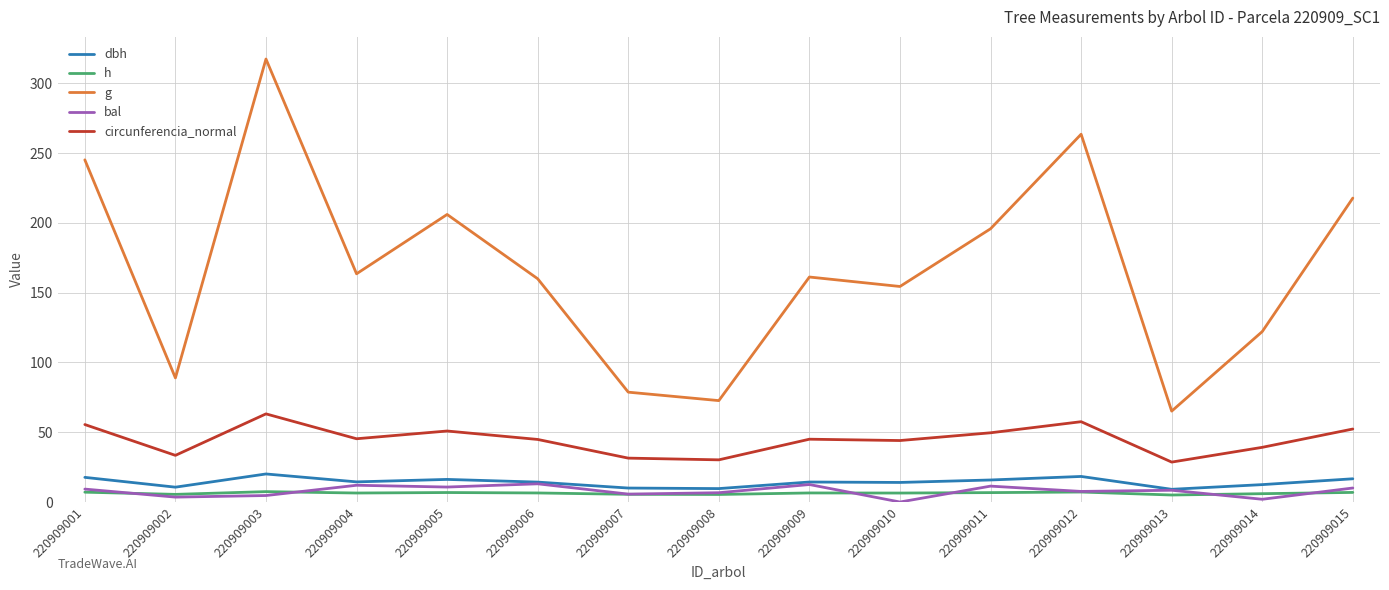

True or false: g has a value of 111.0 at 220909007.

False